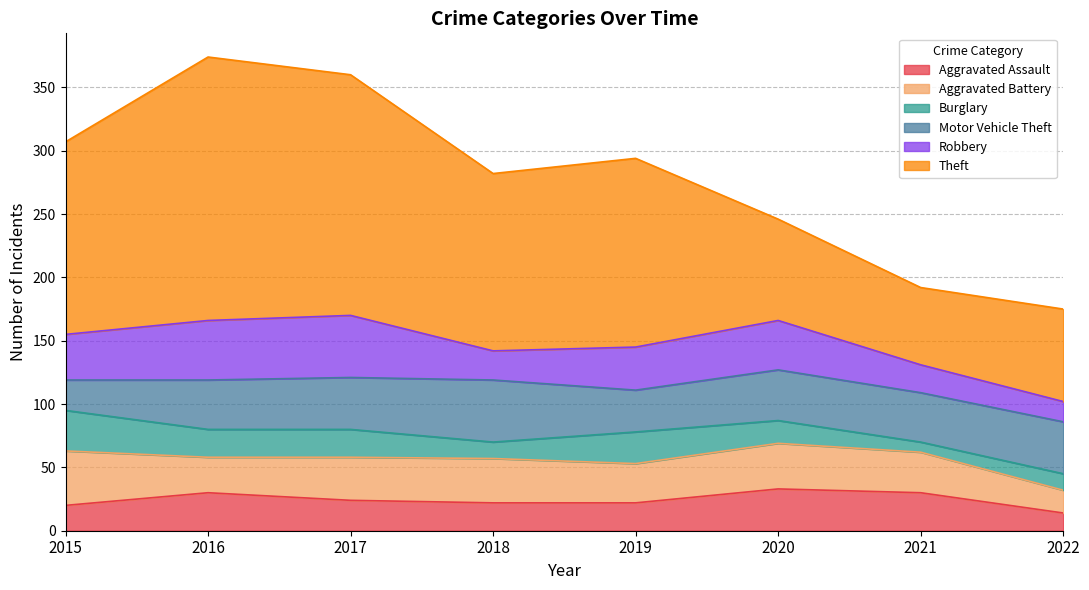

What is the value of the Aggravated Battery point at the 4th from the left?

35